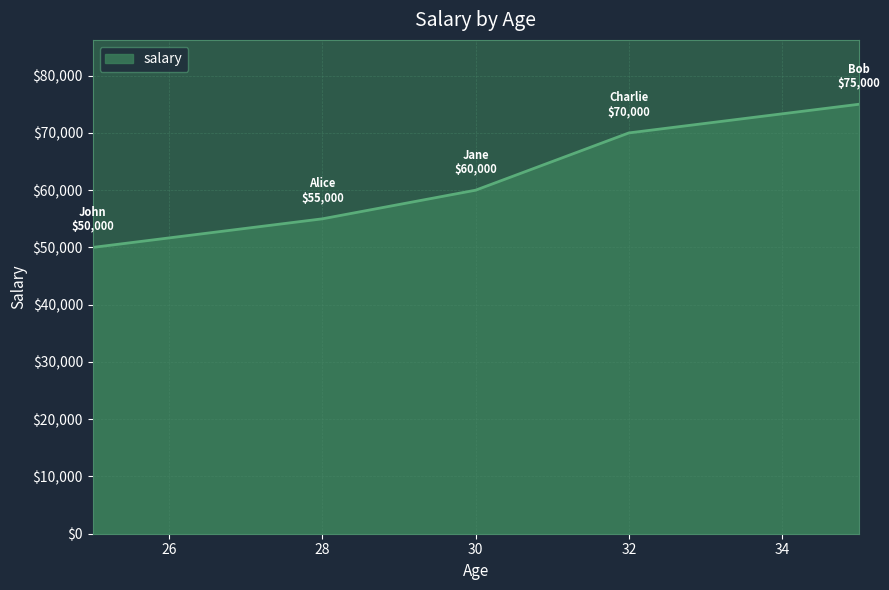

What is the difference between the maximum and minimum values?

25000